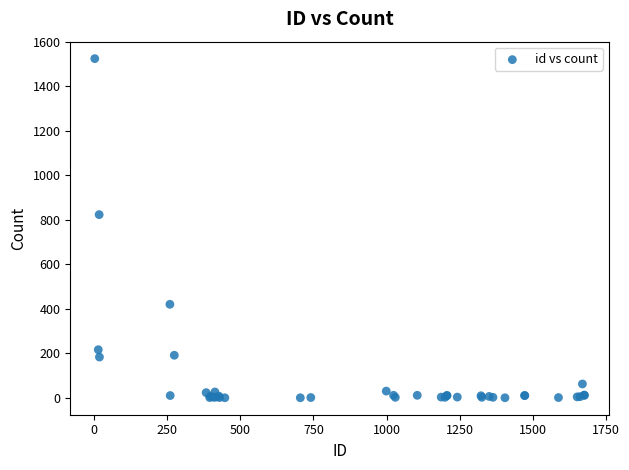

What Y value in the scatter plot is closest to 763?

824